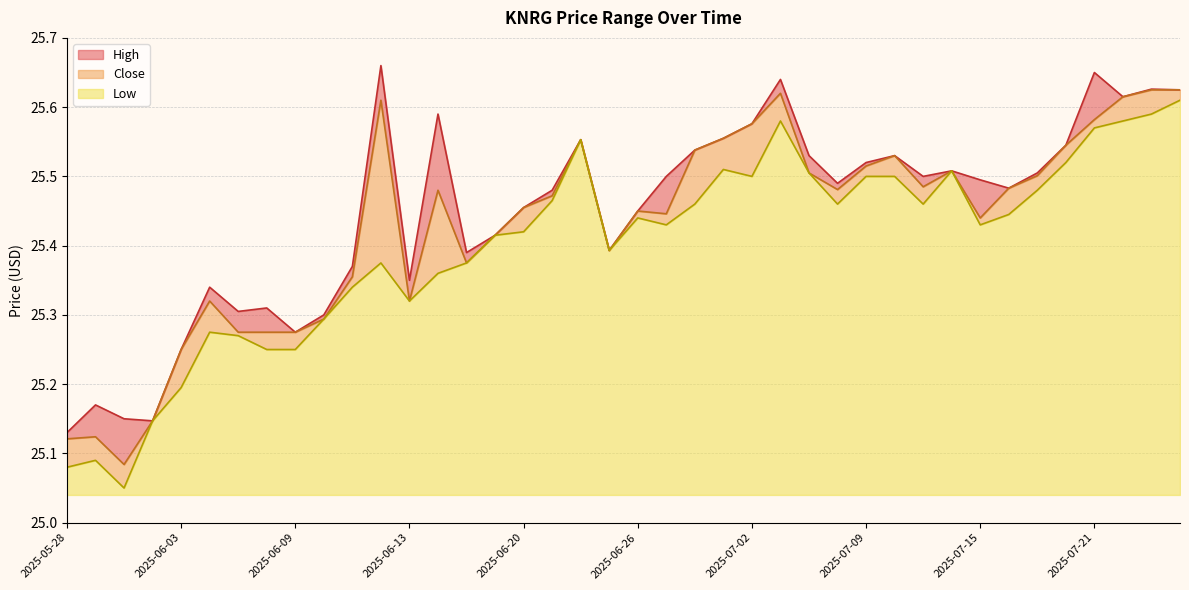

At how many categories does at least one series exceed 25?

40